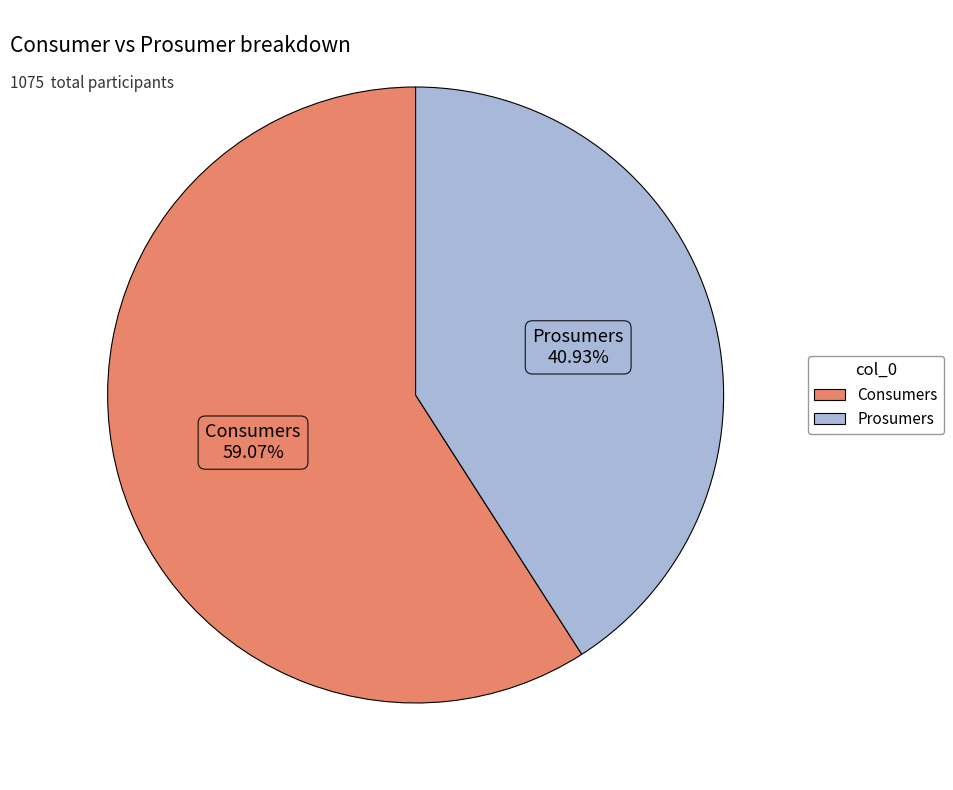

True or false: Prosumers accounts for 47% of the total.

False